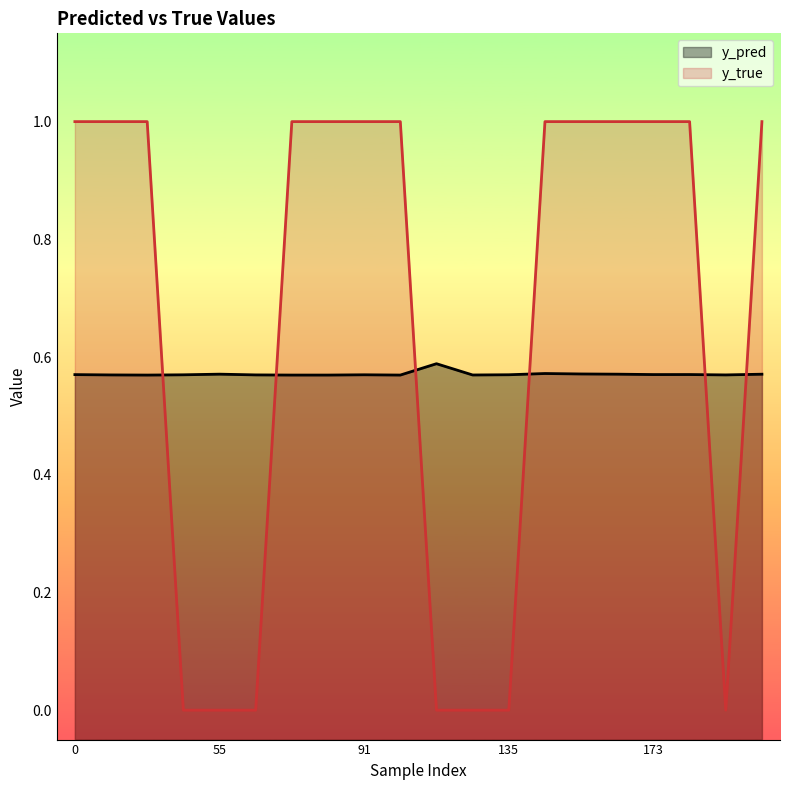

Count the y_true values in the range 0 to 1.

20